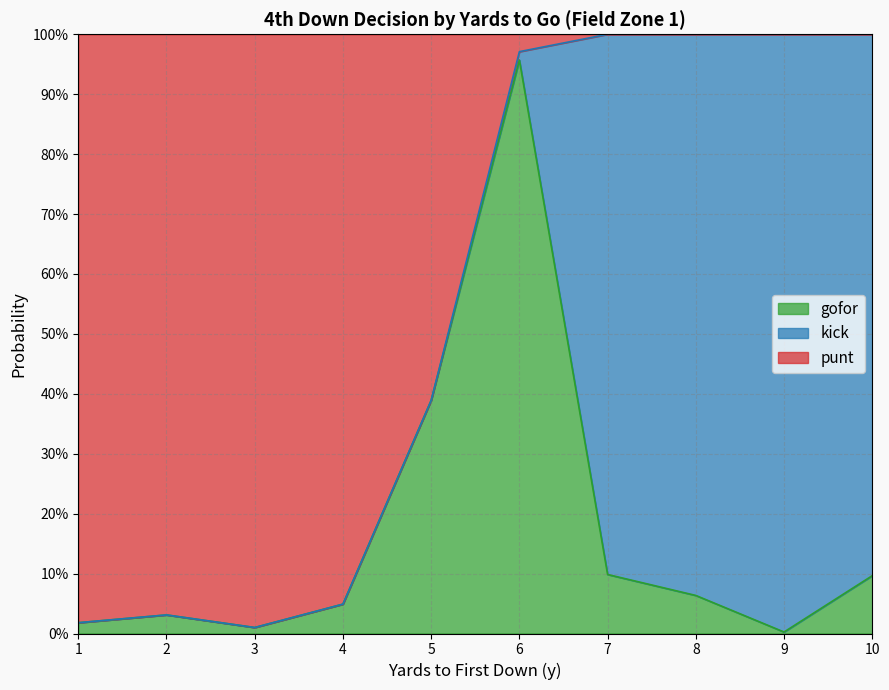

What are all the series names shown in the legend?

gofor, kick, punt